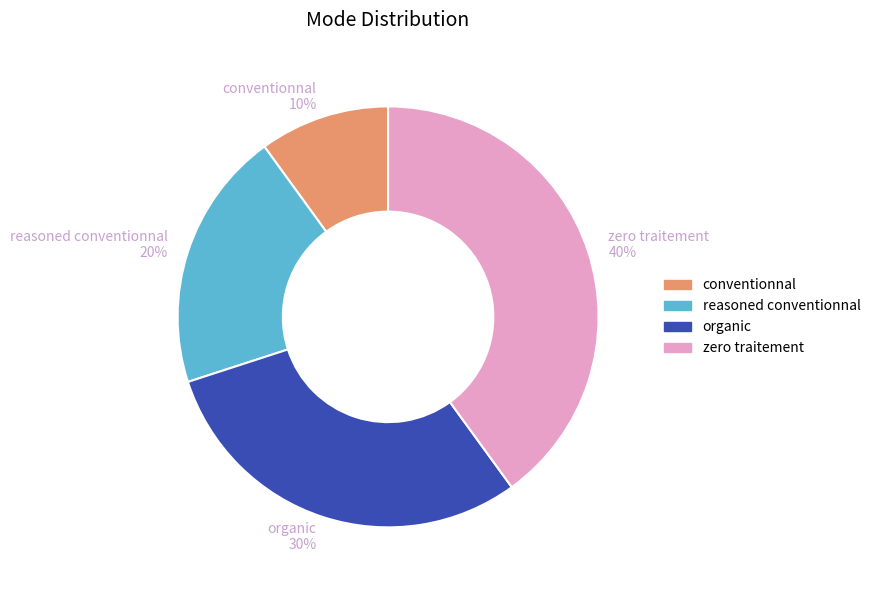

Combined, do zero traitement and organic account for over 50%?

Yes